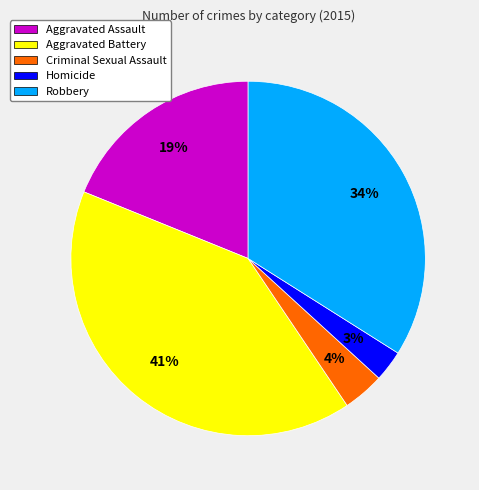

Which slice is the largest?

Aggravated Battery